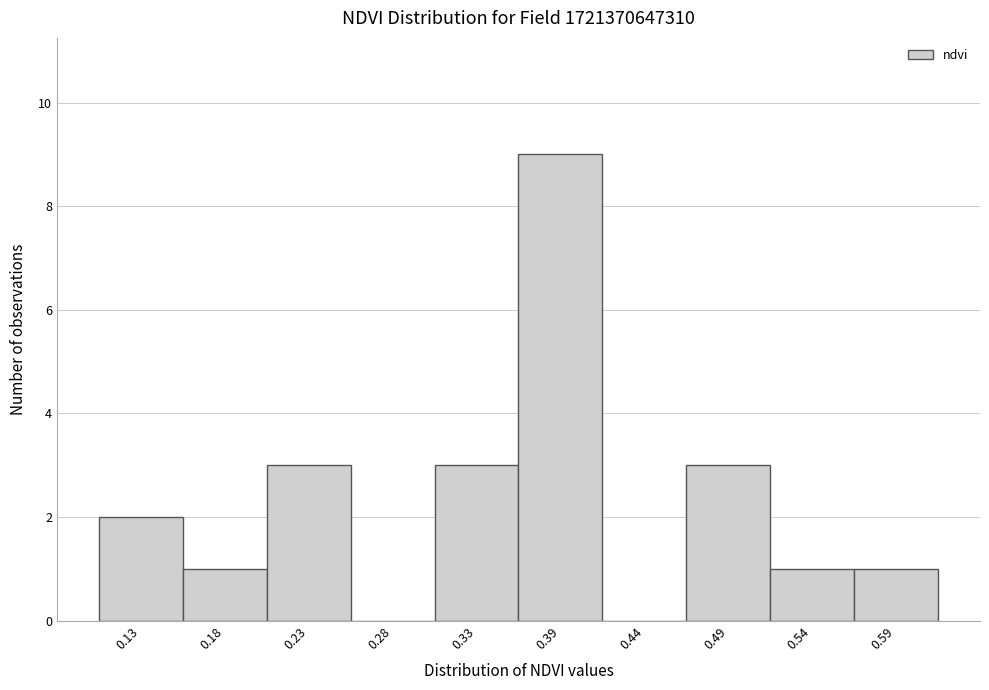

Which range on the x-axis has the tallest bar?

0.360 to 0.412